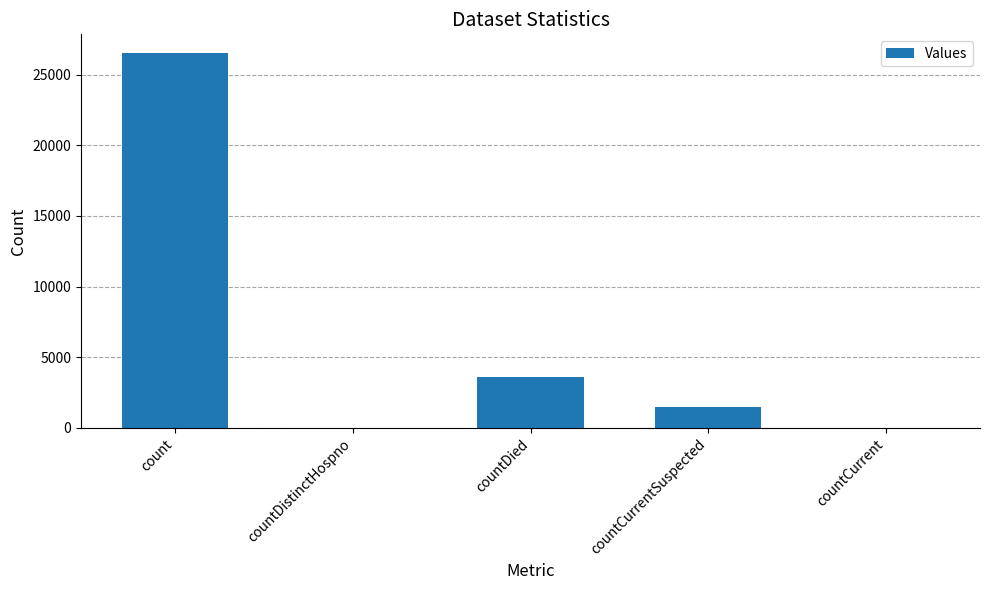

What is the sum of all values?

31584